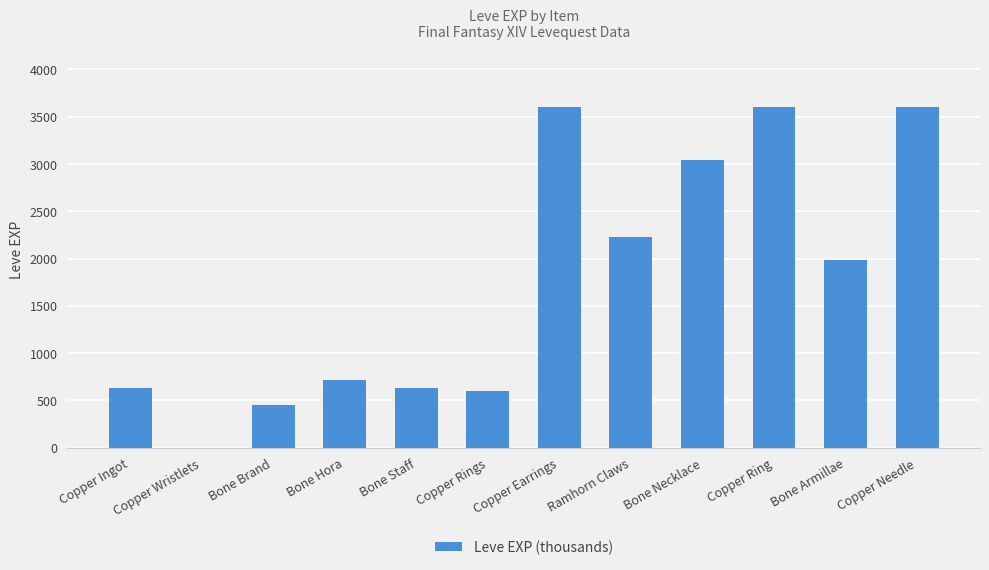

Are the bars horizontal?

No